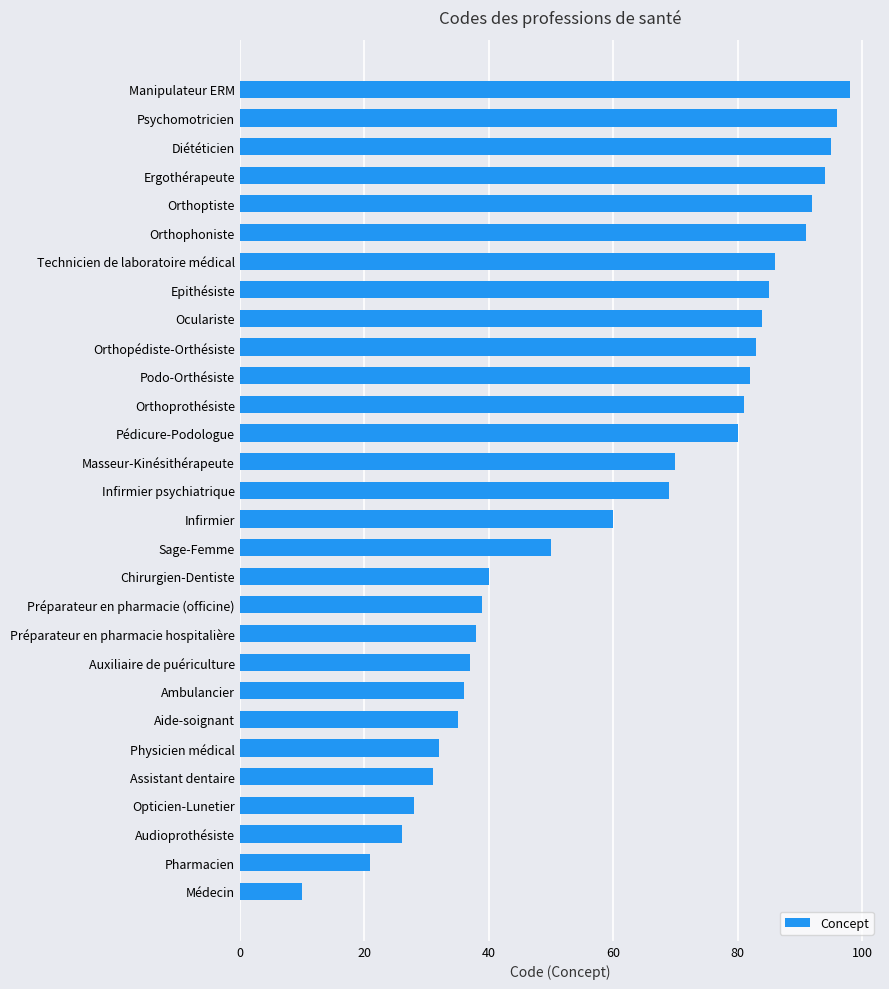

Is it true that the value at Orthoptiste is 92?

True